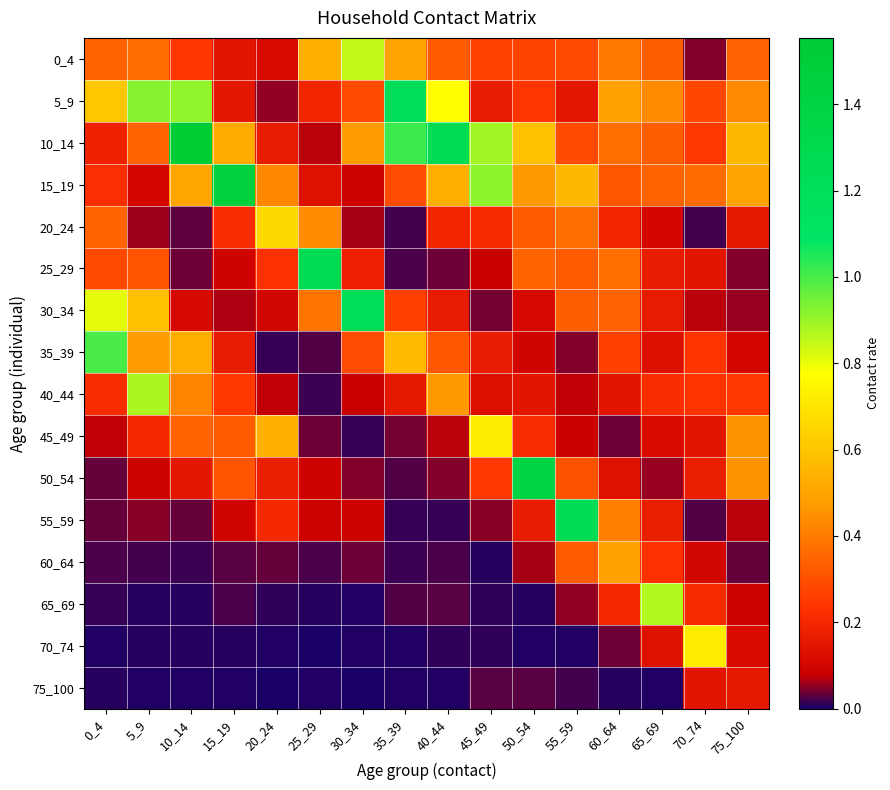

At how many categories does at least one series exceed 1?

8